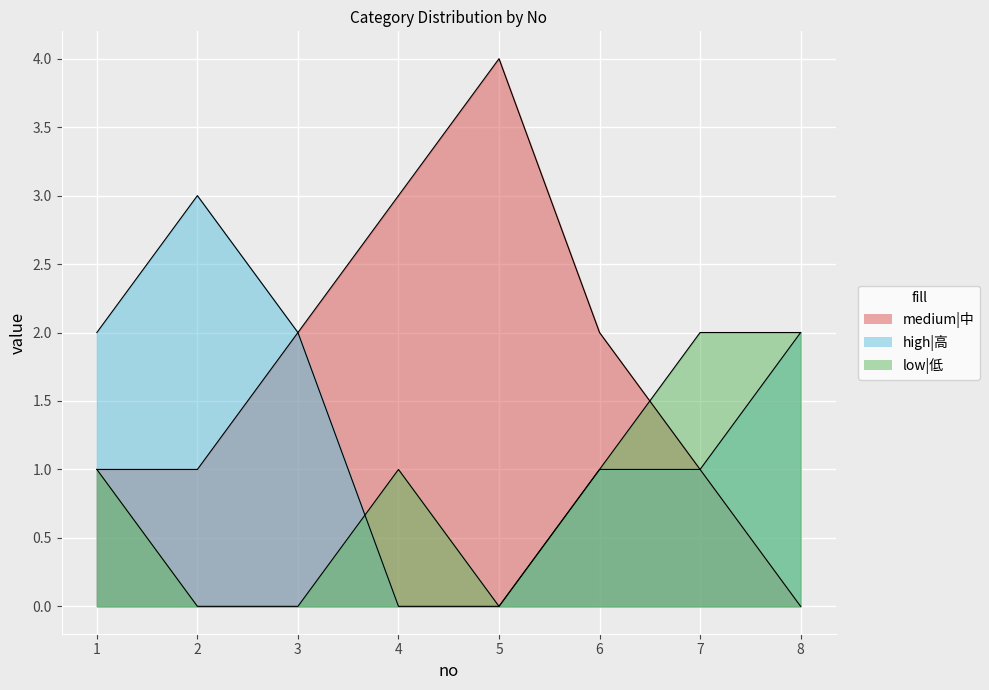

List the series in order of their overall mean, highest first.

medium|中, high|高, low|低